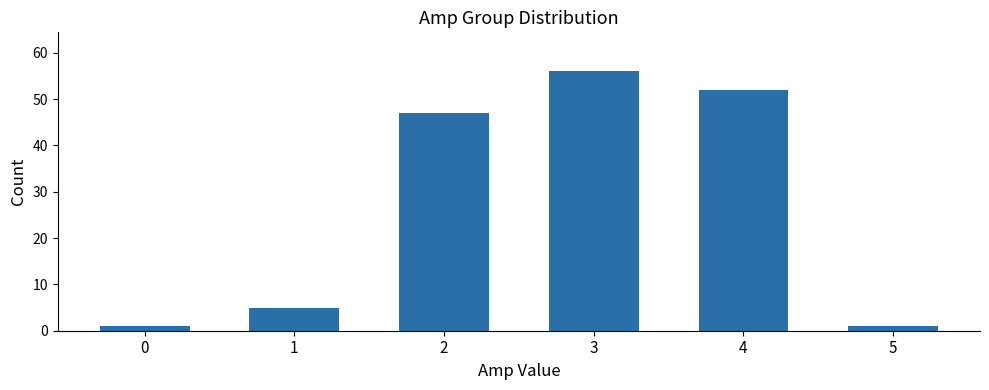

True or false: the data shows 5 at 1.

True